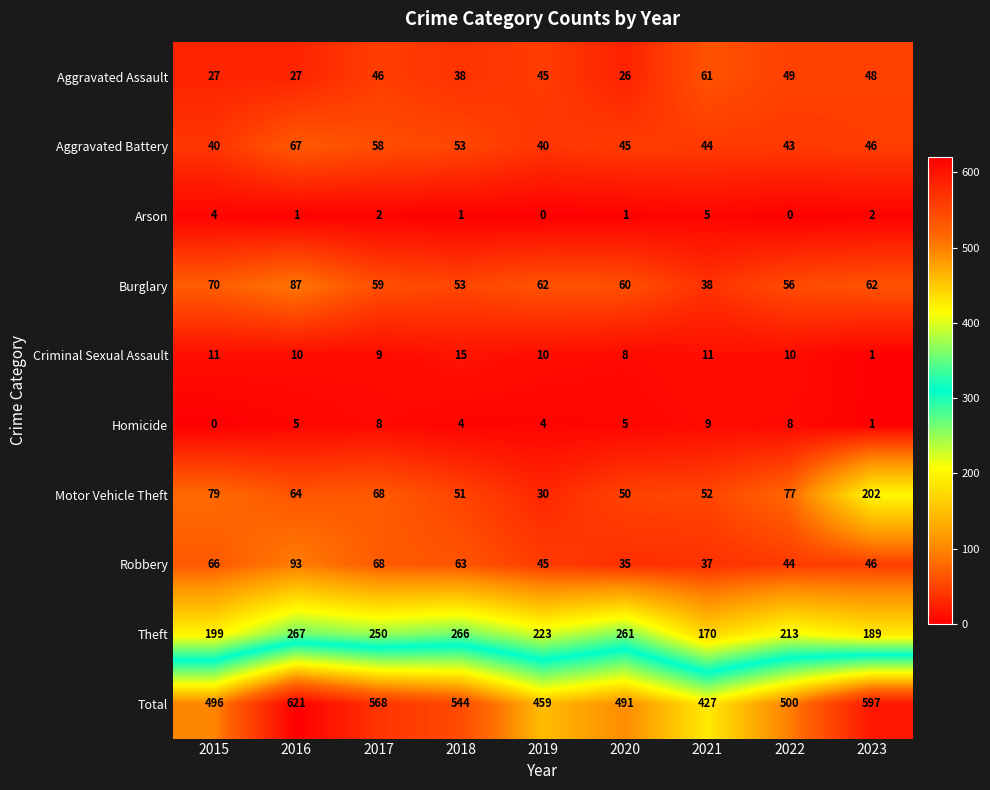

What is the difference between the highest and lowest values at 2021?

422